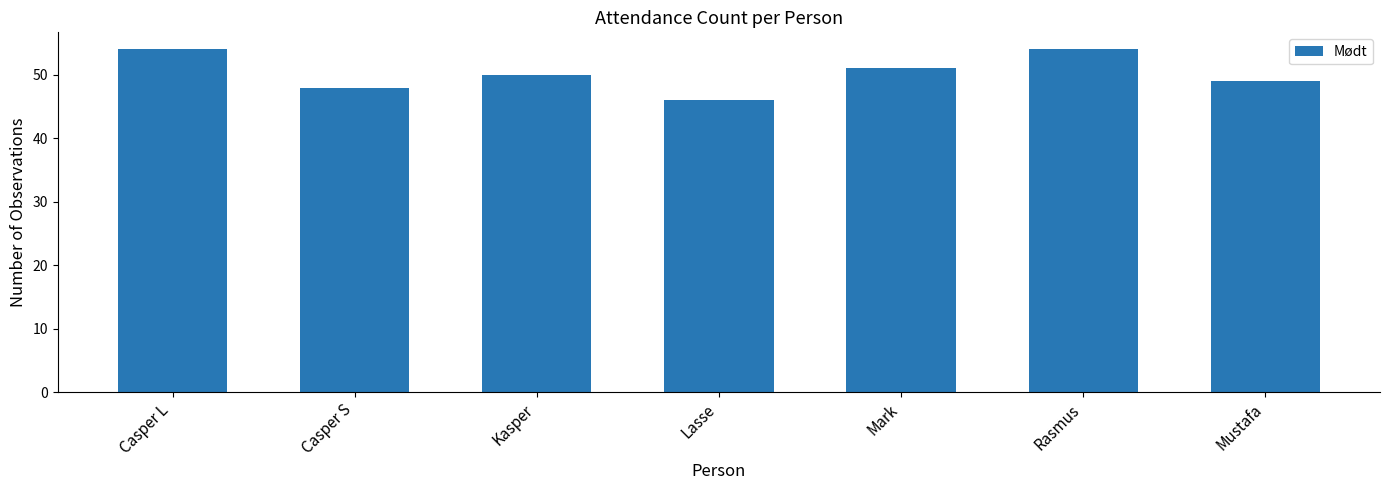

The chart shows a value of 48 at Casper S. True or false?

True